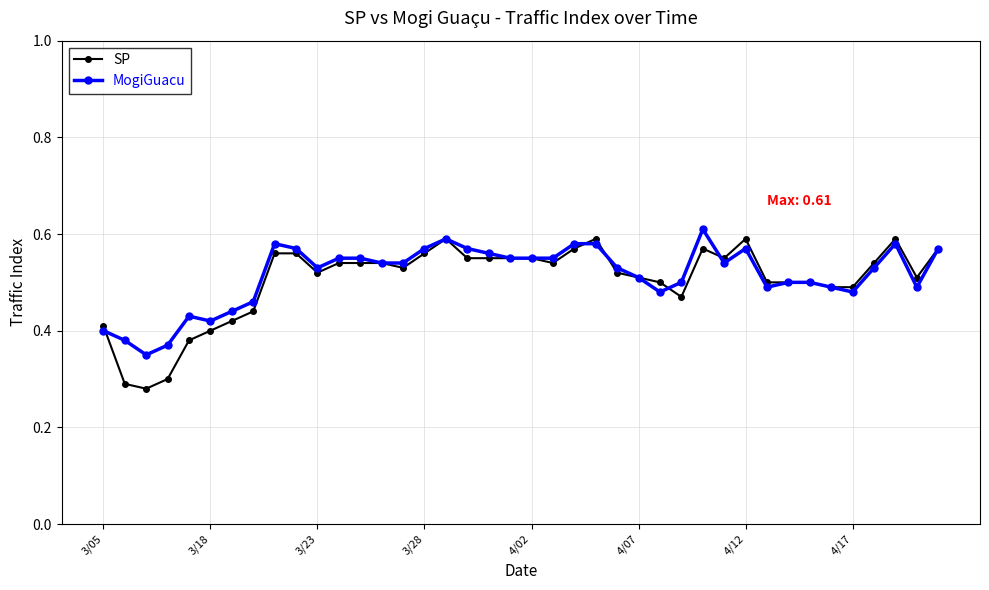

How many SP values are between 0 and 1?

40